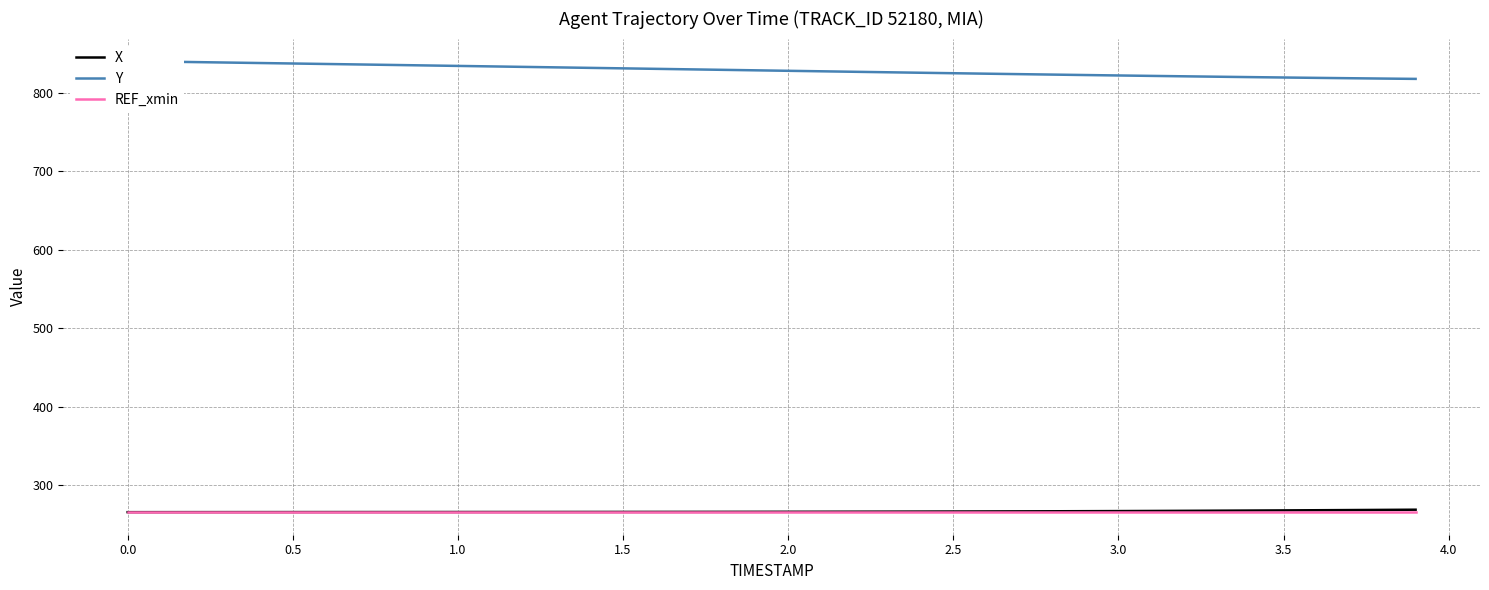

Is it true that REF_xmin equals 121.3 at 1.5?

False